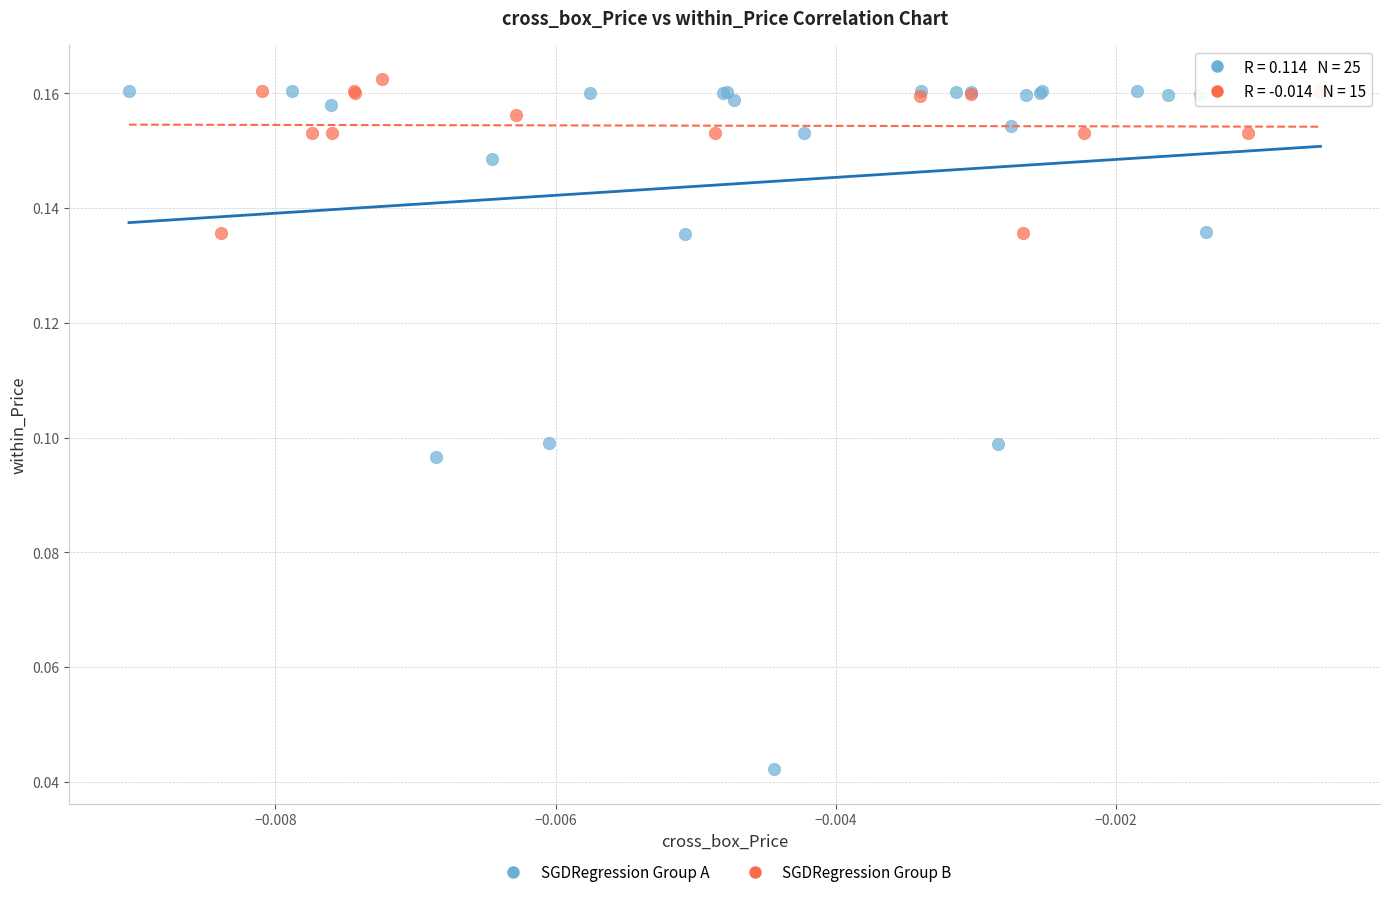

Which series has the widest spread of Y values?

SGDRegression Group A